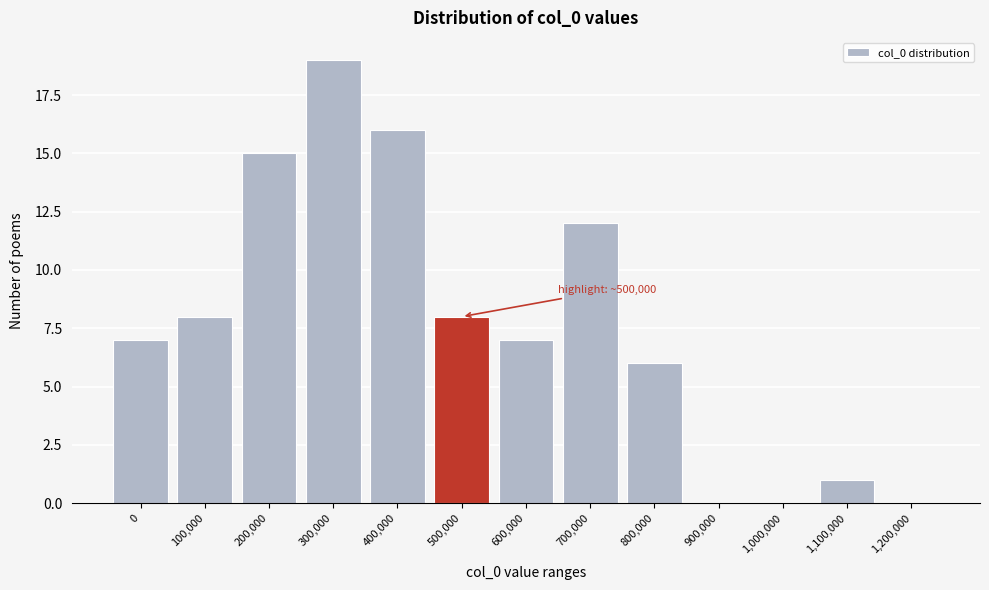

Reading left to right, list all the values displayed in this chart.

0=7	100,000=8	200,000=15	300,000=19	400,000=16	500,000=8	600,000=7	700,000=12	800,000=6	900,000=0	1,000,000=0	1,100,000=1	1,200,000=0